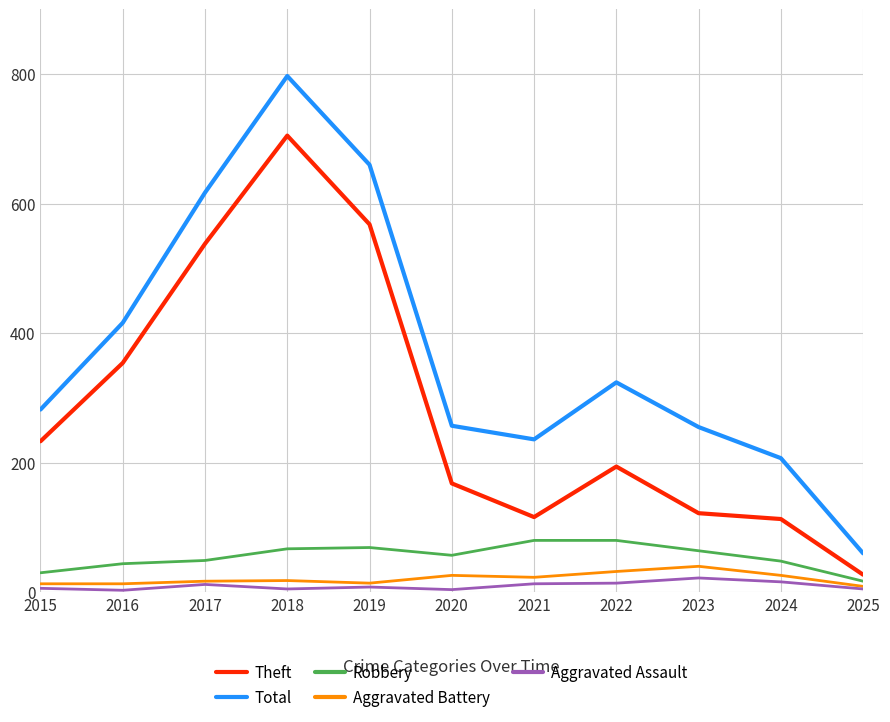

True or false: Total and Robbery cross at least once.

False